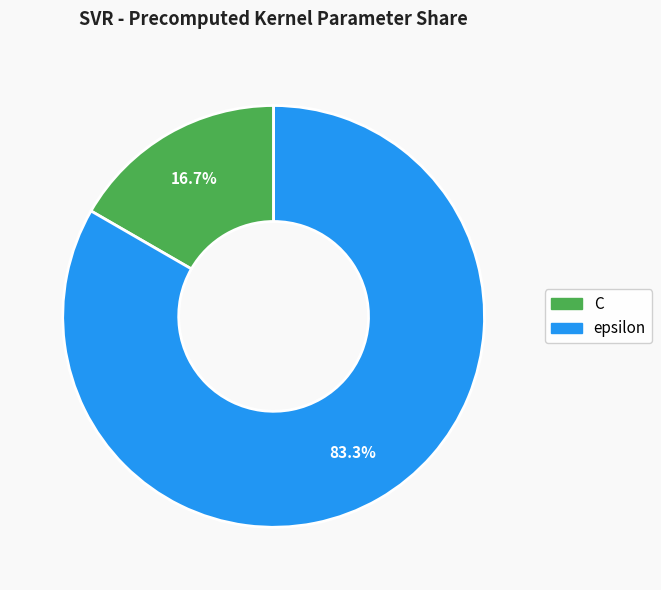

Rank the categories by value from highest to lowest.

epsilon, C